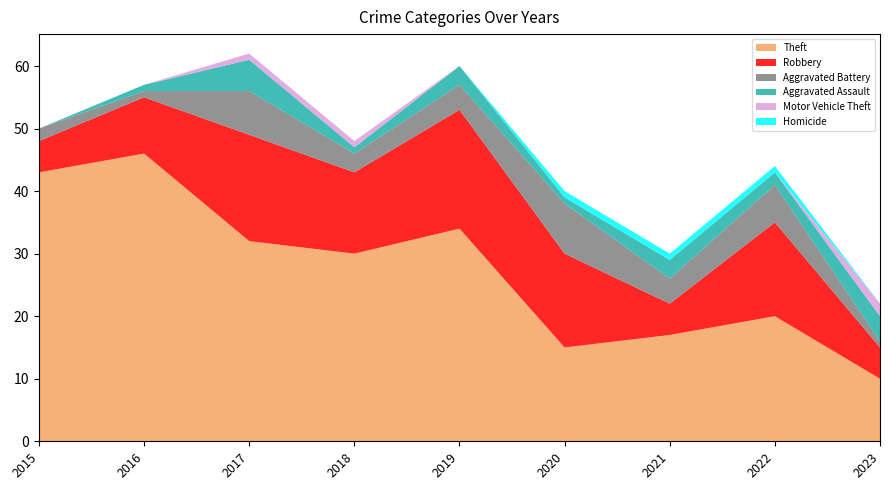

Reading left to right, what are all the values shown in this chart?

Theft: 43	46	32	30	34	15	17	20	10
Robbery: 5	9	17	13	19	15	5	15	5
Aggravated Battery: 2	1	7	3	4	8	4	6	1
Aggravated Assault: 0	1	5	1	3	1	3	2	4
Motor Vehicle Theft: 0	0	1	1	0	0	0	0	2
Homicide: 0	0	0	0	0	1	1	1	0